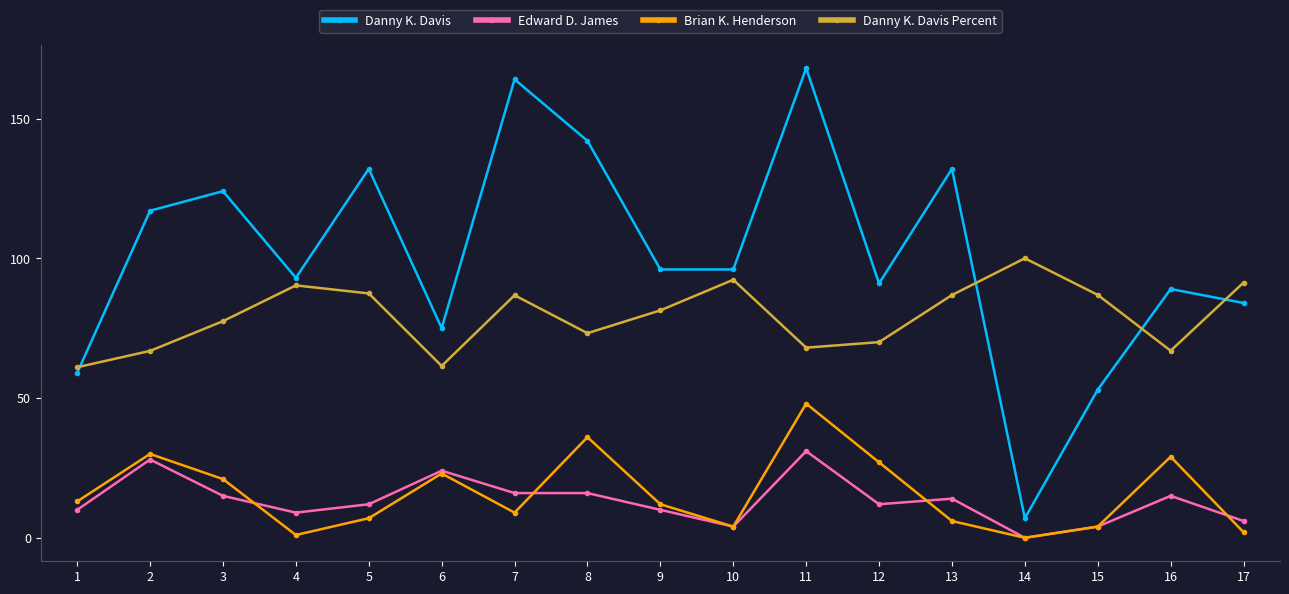

What is the value of the Danny K. Davis Percent point at the 3rd from the left?

77.5